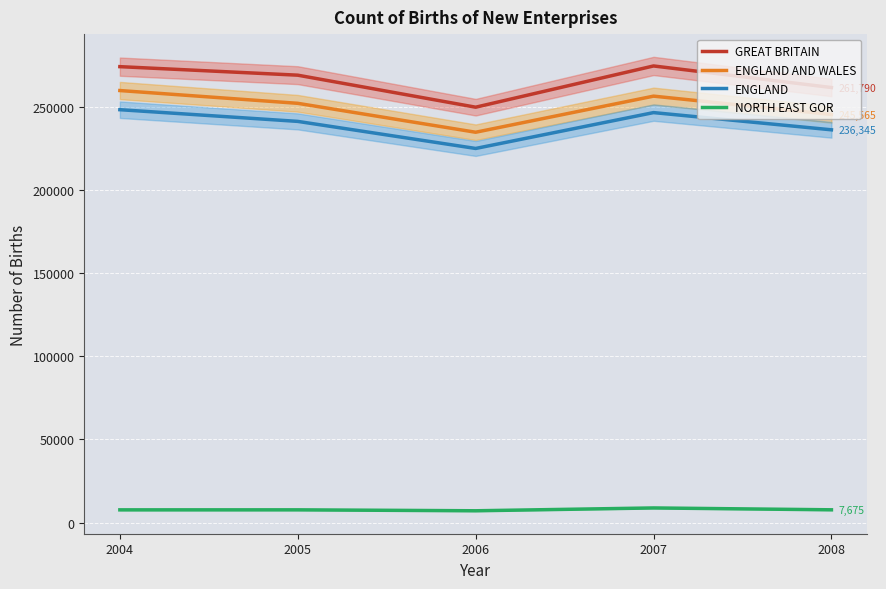

Reading left to right, what are all the values shown in this chart?

GREAT BRITAIN: 2004=274350	2005=269220	2006=249950	2007=274770	2008=261790
ENGLAND AND WALES: 2004=259975	2005=252285	2006=234880	2007=256605	2008=245565
ENGLAND: 2004=248450	2005=241410	2006=225120	2007=246700	2008=236345
NORTH EAST GOR: 2004=7645	2005=7655	2006=7090	2007=8795	2008=7675